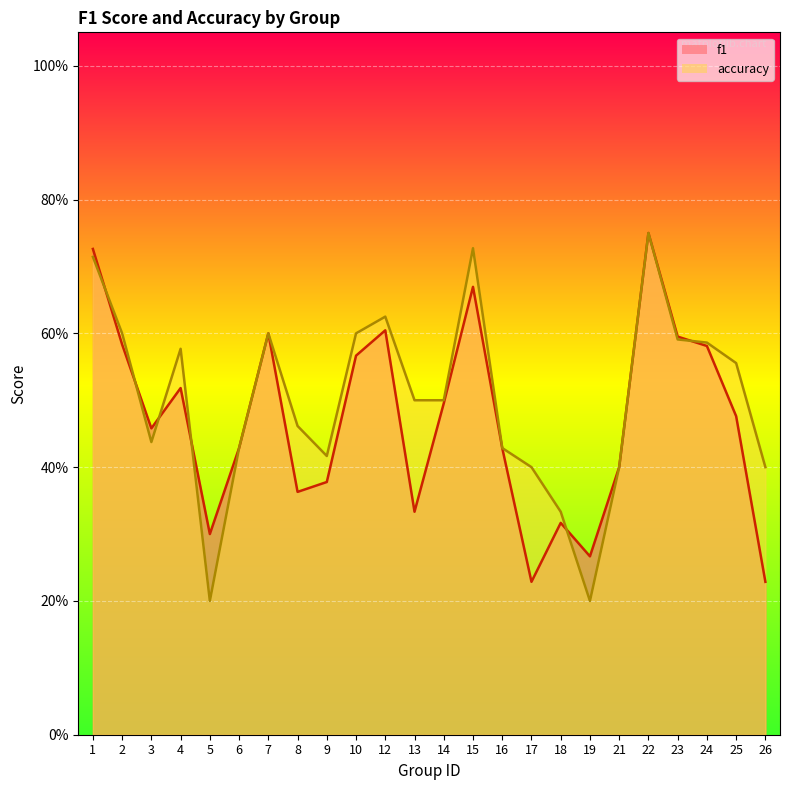

What is the sum of all f1 values?

11.3